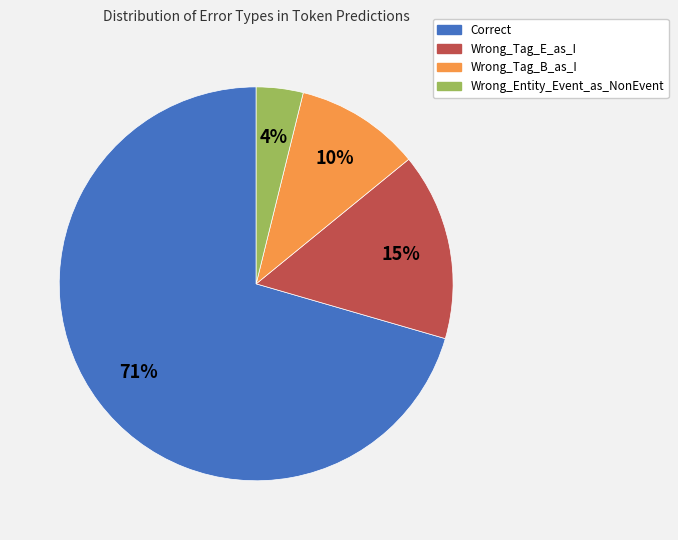

Is there a majority slice in this chart?

Yes